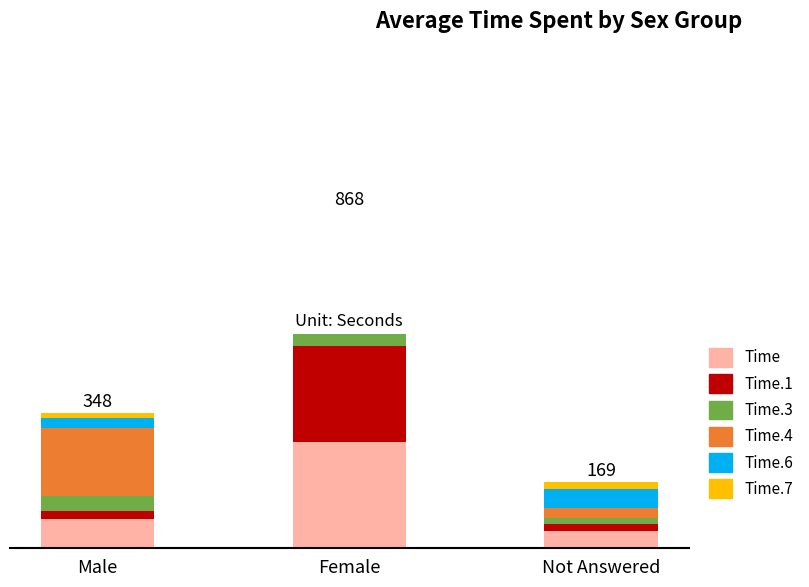

What is the label of the 2nd bar from the left?

Female